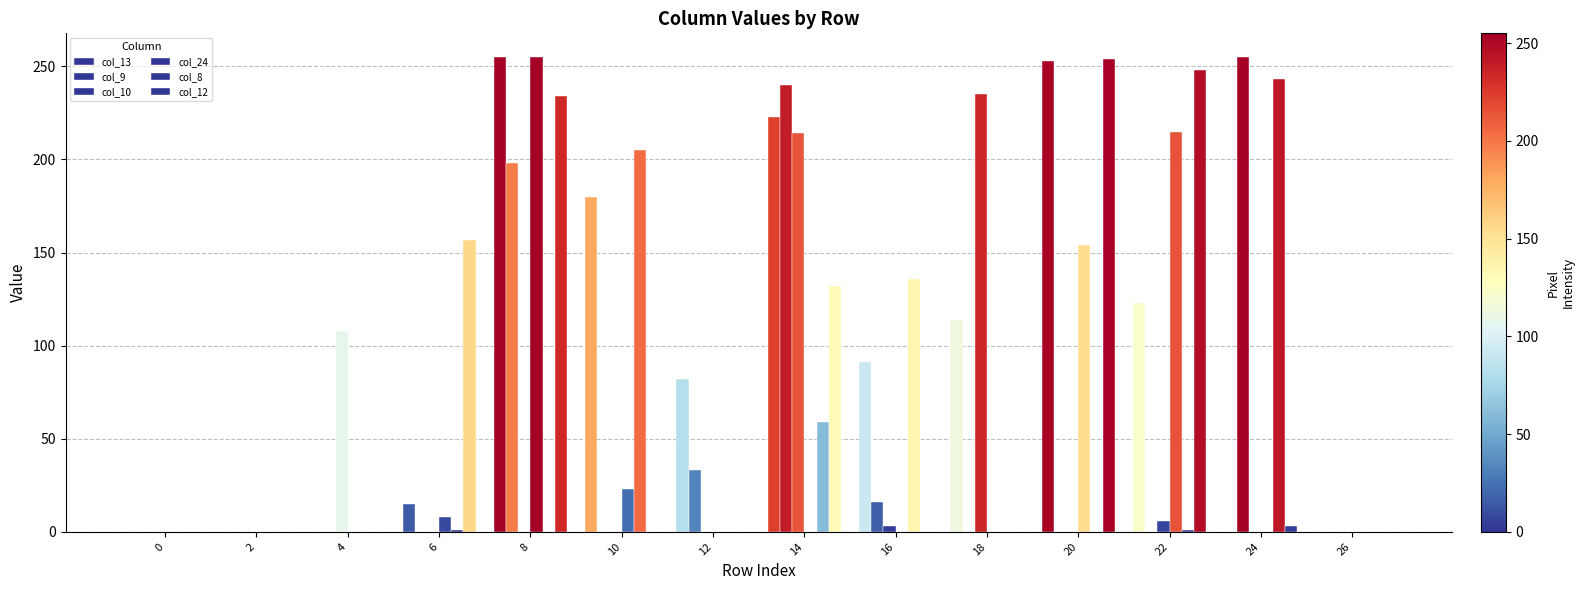

The value of col_12 at 6 is 95. True or false?

False